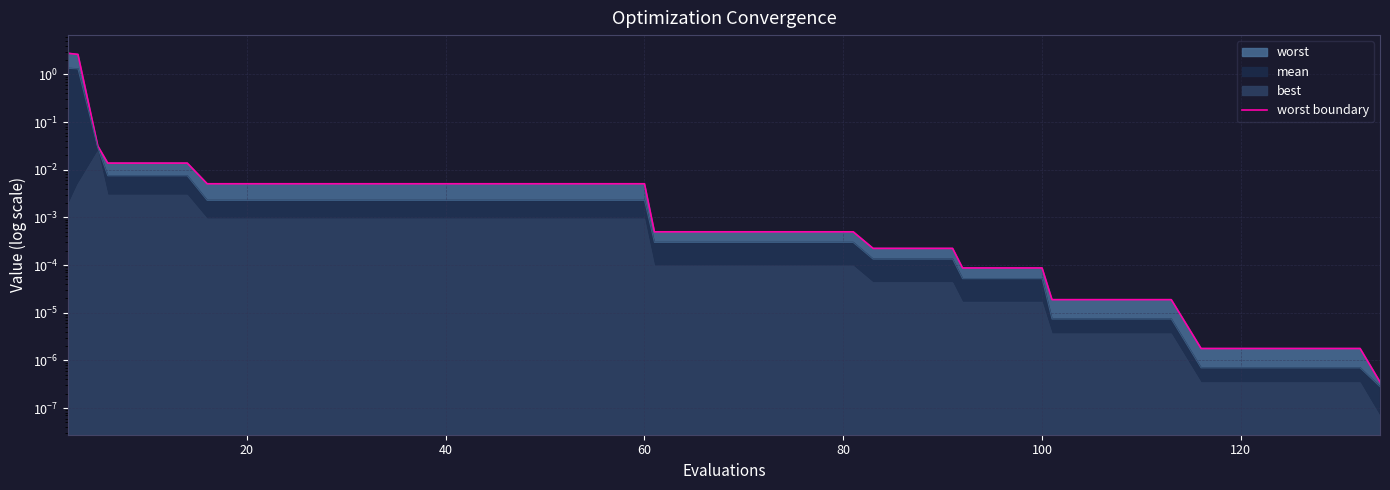

True or false: there are more than 0 points higher than both neighbors.

False